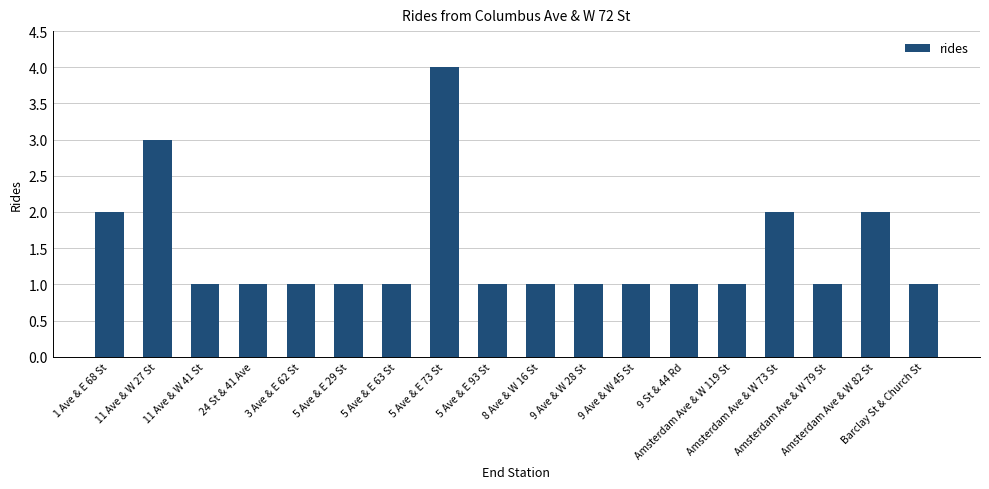

What is the difference between the maximum and minimum values?

3